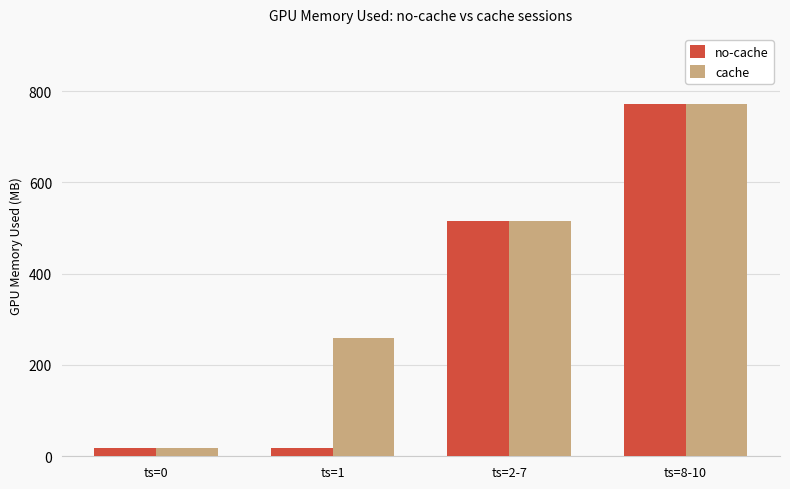

What is the greatest value displayed?

771